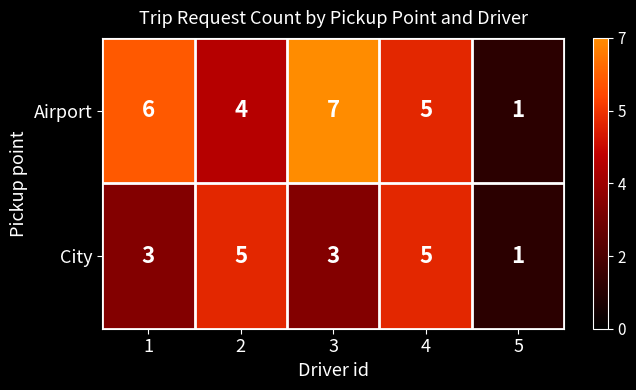

The value of City at 5 is 1. True or false?

True